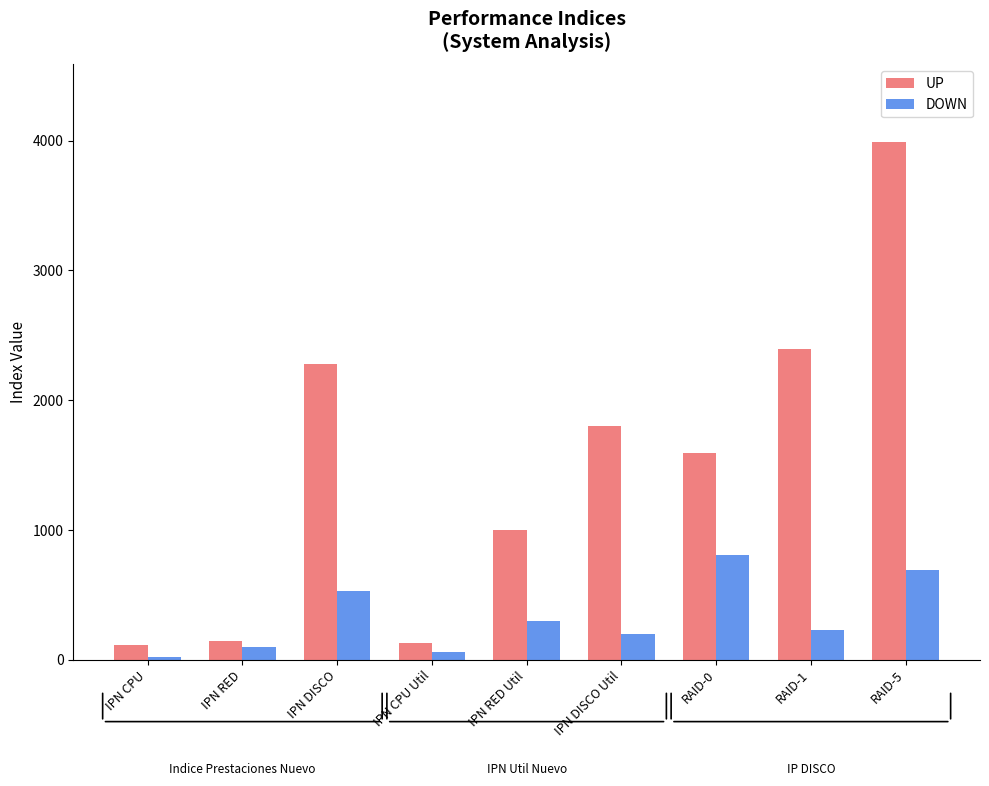

What is the sum of all DOWN values?

2930.2